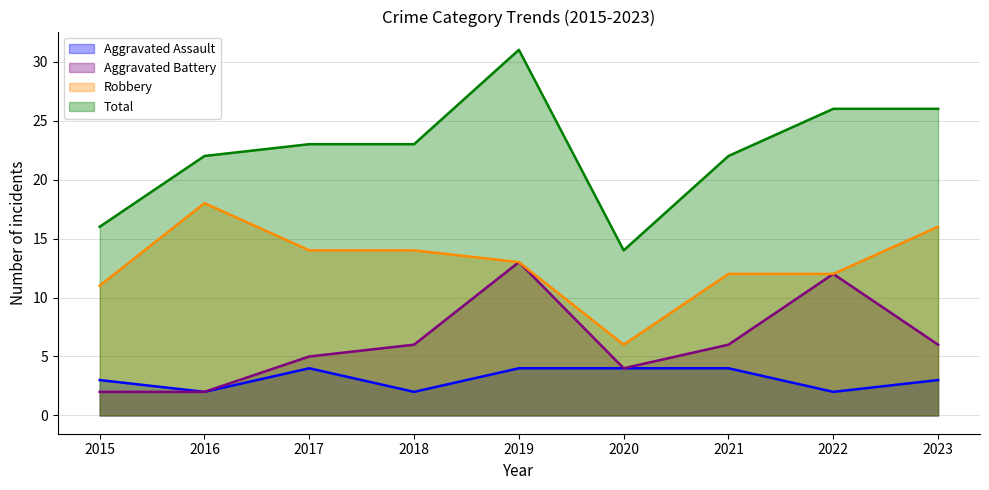

True or false: Aggravated Battery and Robbery cross at least once.

False